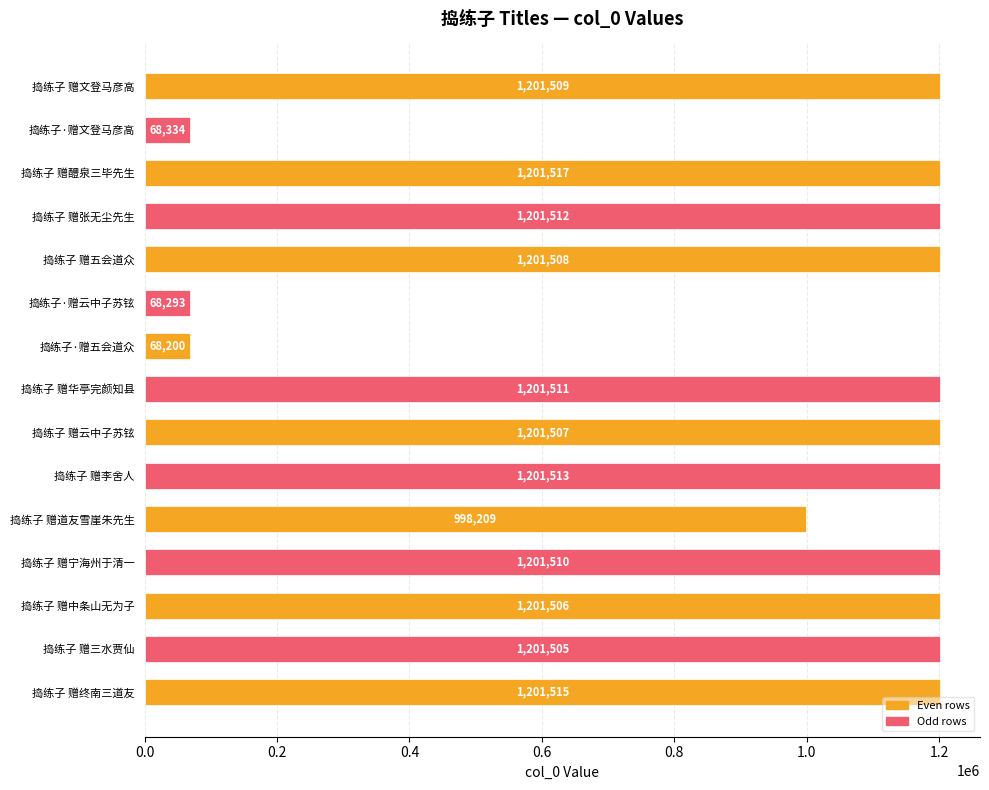

What is the average value?

961310